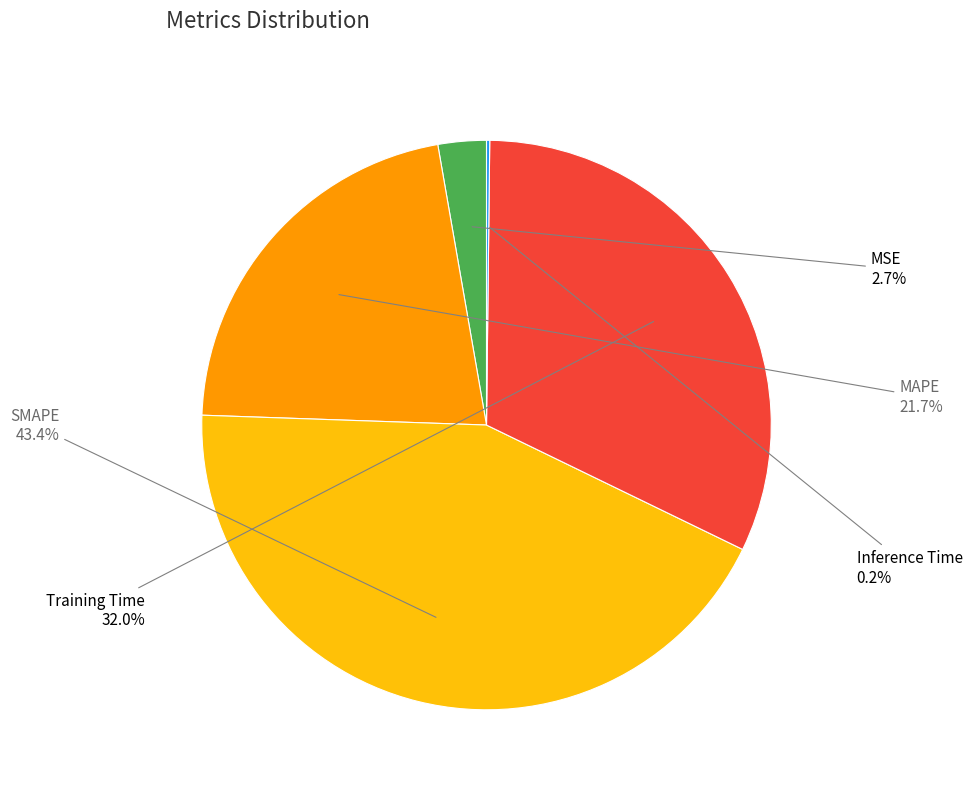

Is there a majority slice in this chart?

No